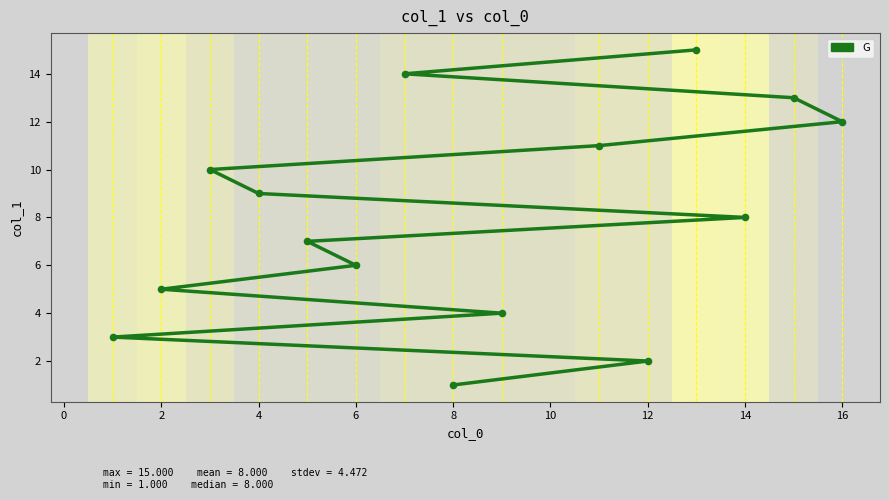

Approximately how many times larger is the value at 0 compared to 12?

0.2